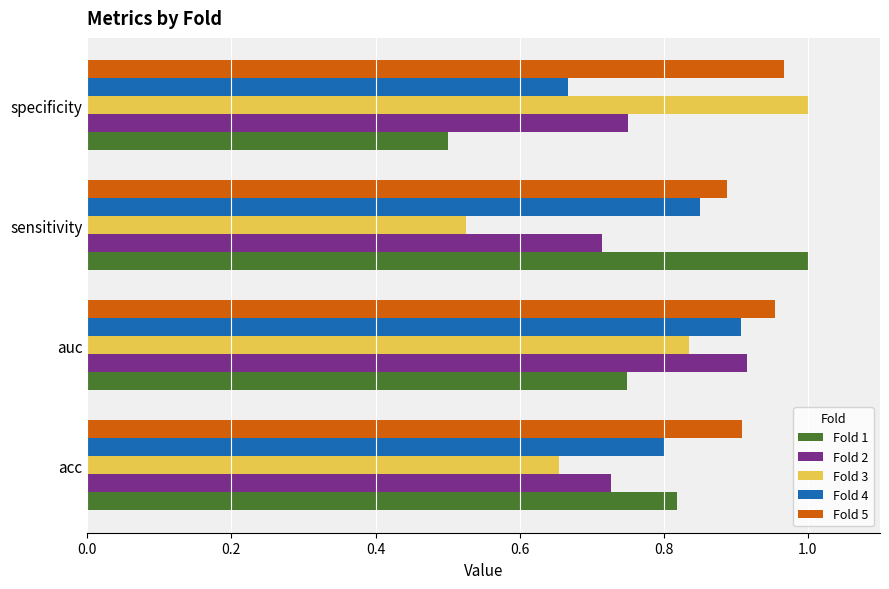

The value of Fold 5 at sensitivity is 0.9. True or false?

True